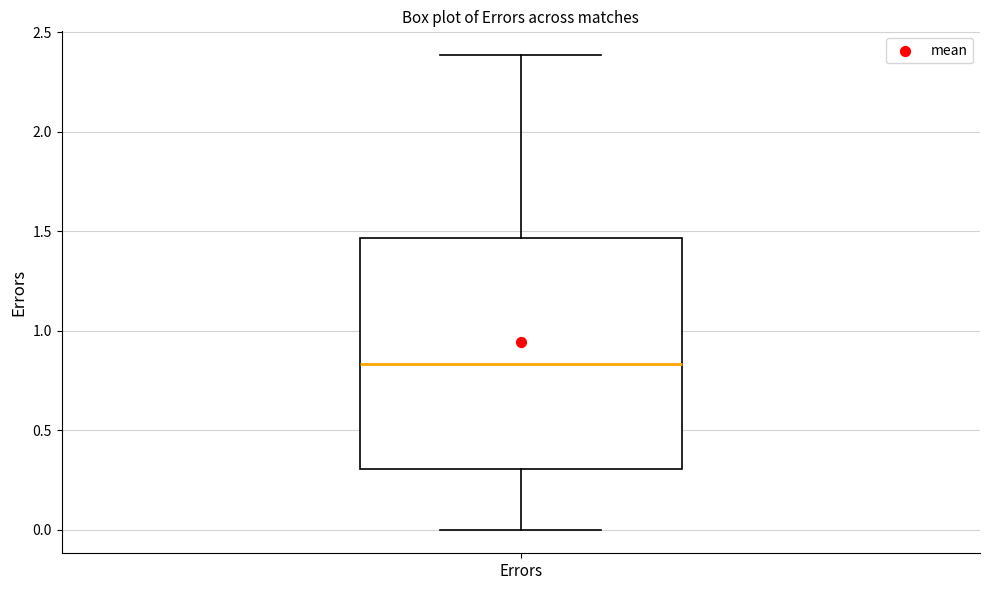

Read this box plot against the y-axis: the position of the median line, the range covered by the box, and the ends of both whiskers. The values are not printed on the chart, so give them approximately, as read against the axis.

median 0.85, box 0.30 to 1.45, whiskers 0.00 to 2.40